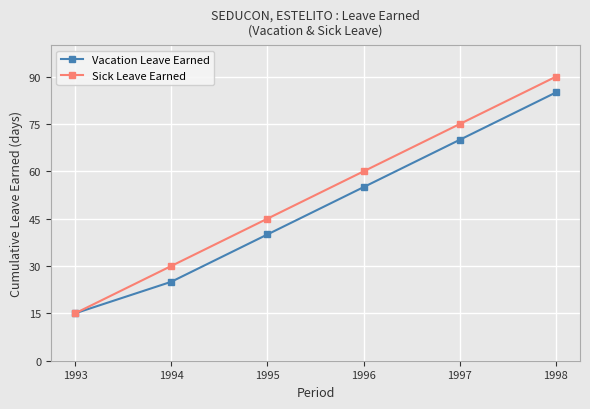

What is the approximate value of Vacation Leave Earned at 1996?

55